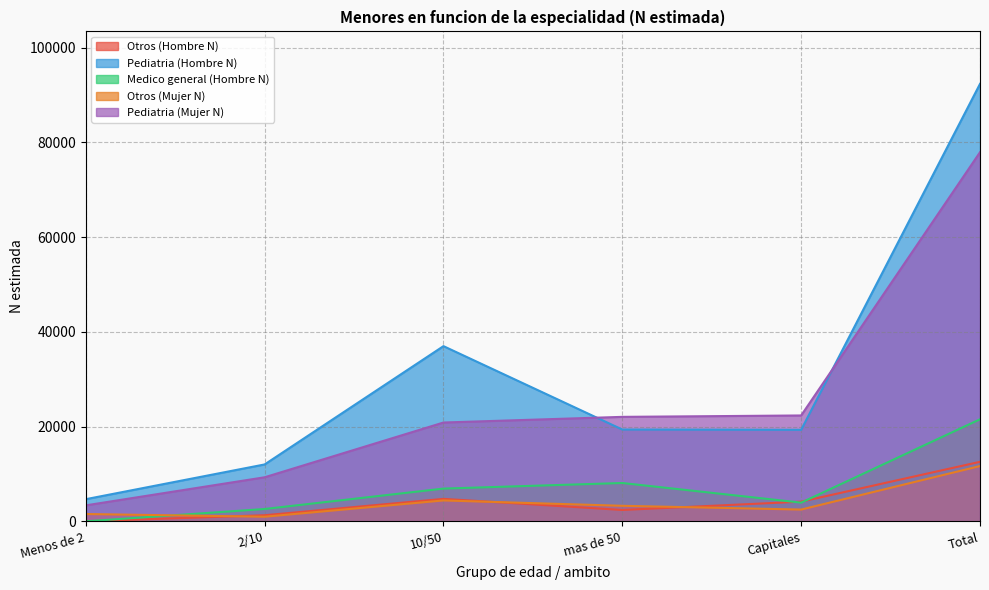

How many distinct data groups are displayed?

5